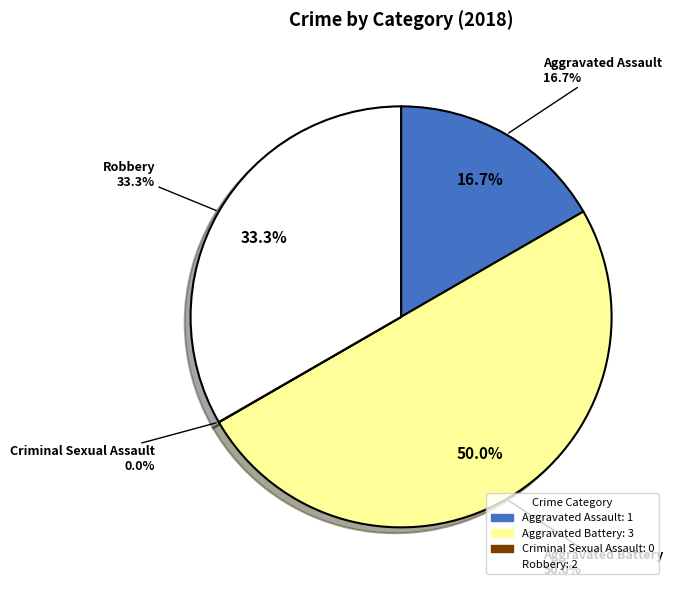

Does Criminal Sexual Assault account for over 50% of the chart?

No